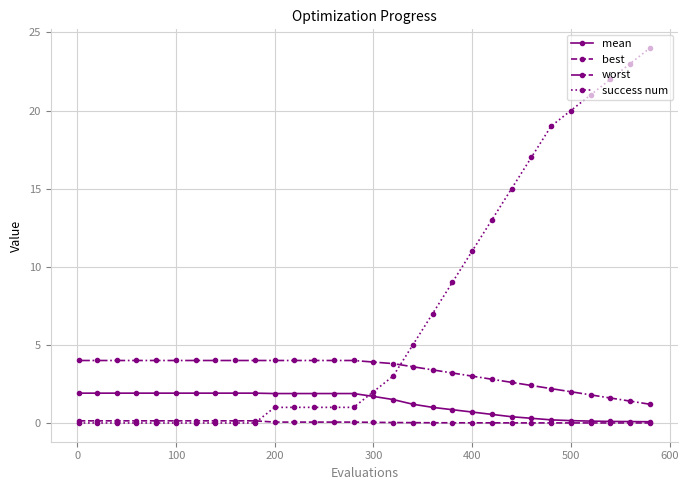

What is the maximum value for success num?

24.0